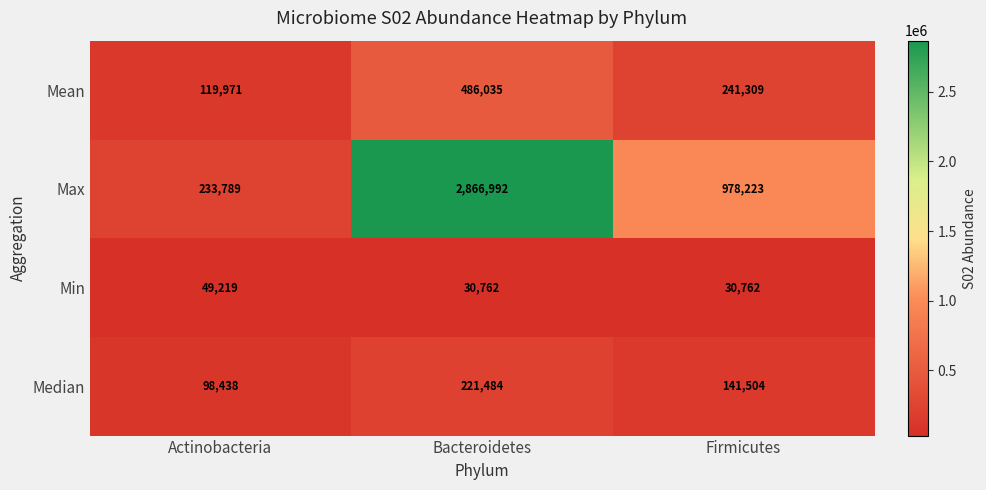

Which series changed the most between Bacteroidetes and Firmicutes?

Max